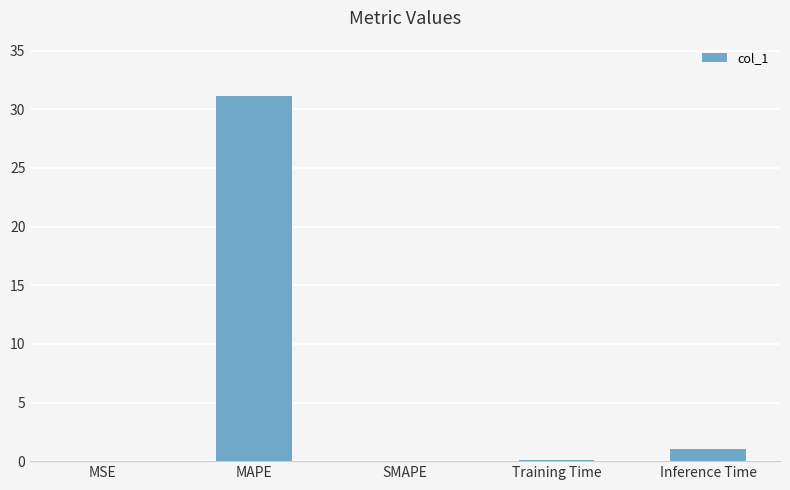

At which category does the chart reach its peak across all series?

MAPE